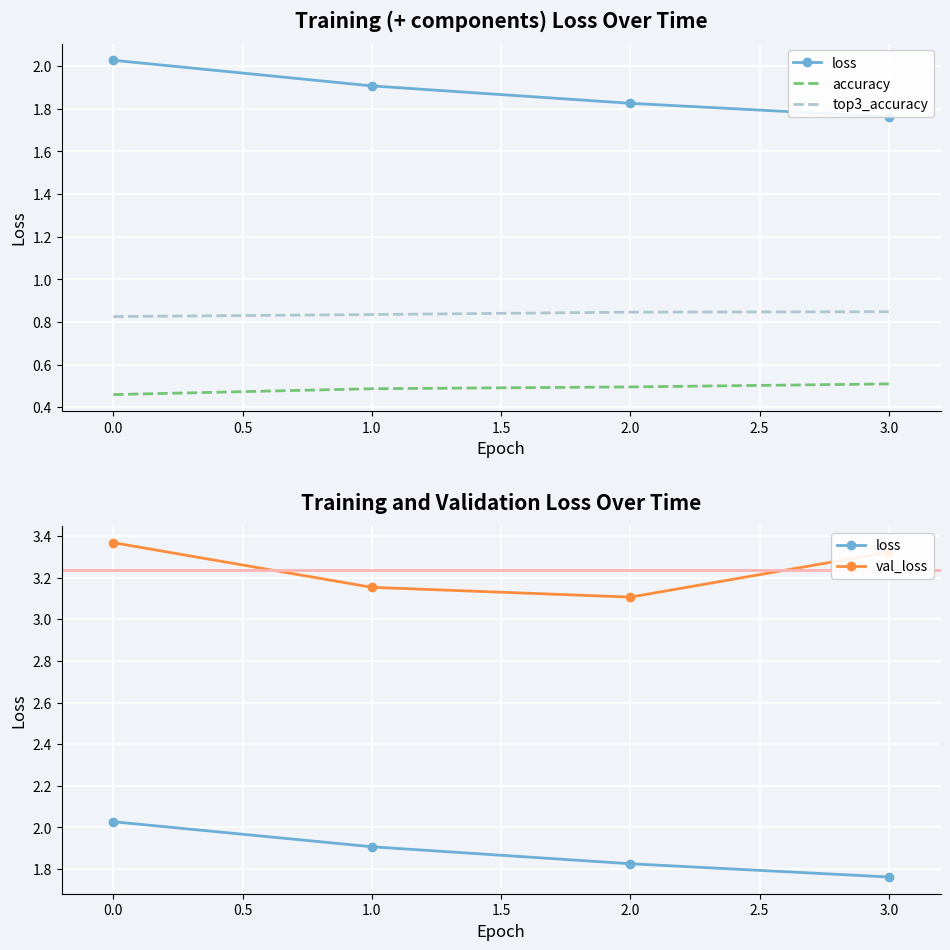

The value of top3_accuracy at 2.0 is 1.2. True or false?

False